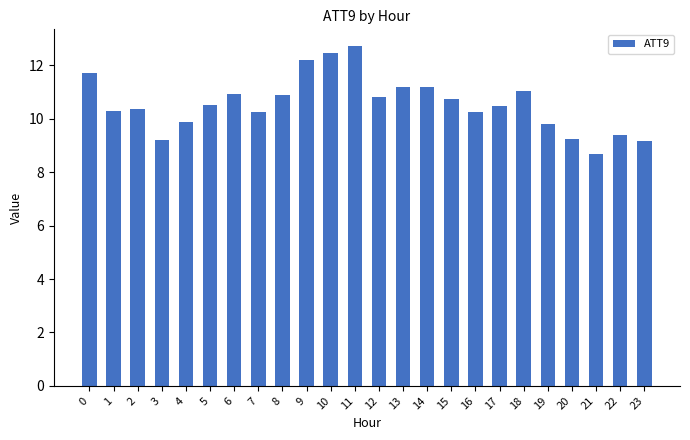

What is the greatest value displayed?

12.7